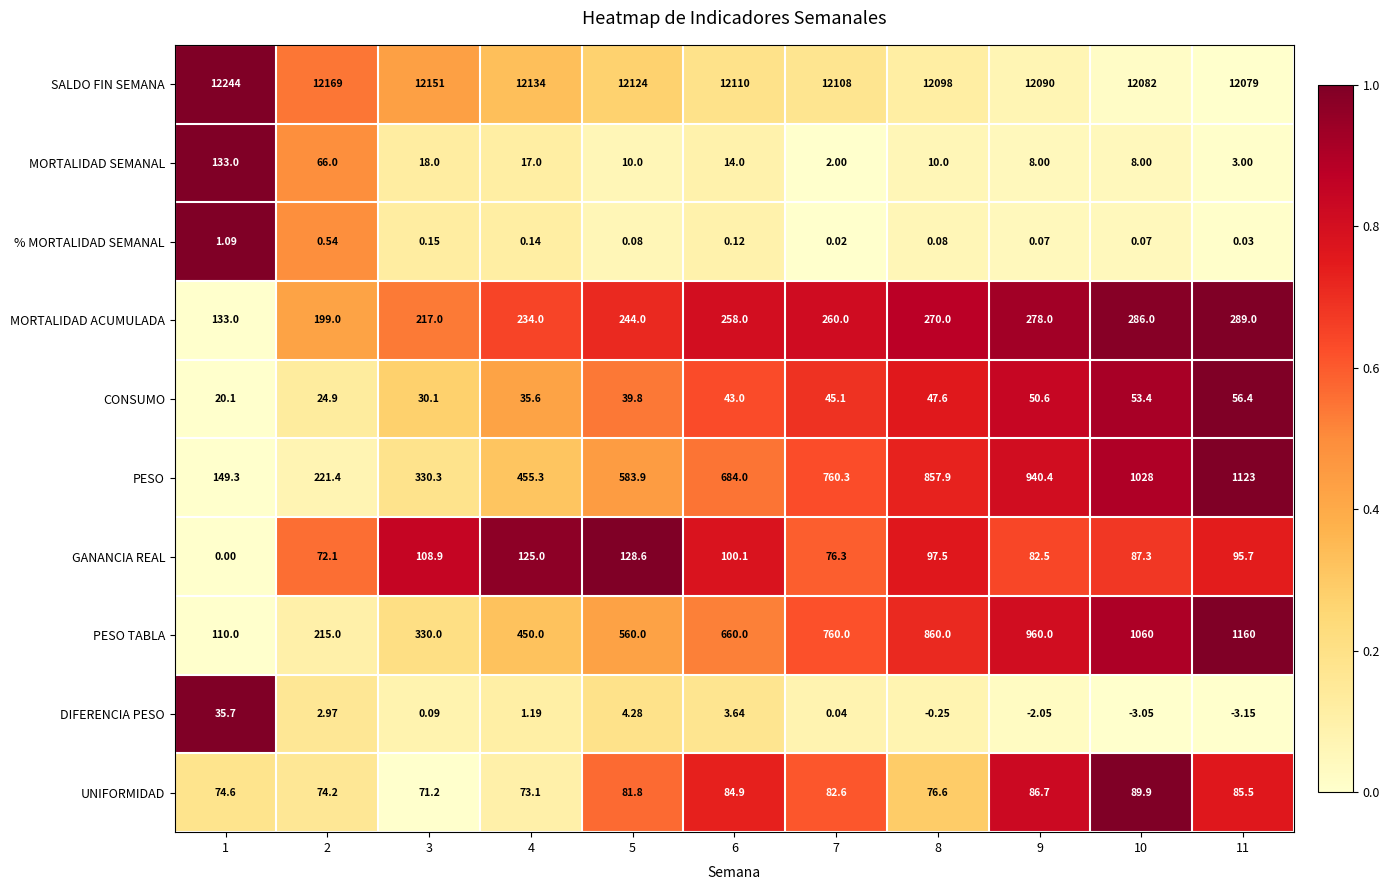

Is the value of % MORTALIDAD SEMANAL at 4 greater than the value of PESO TABLA at 10?

No